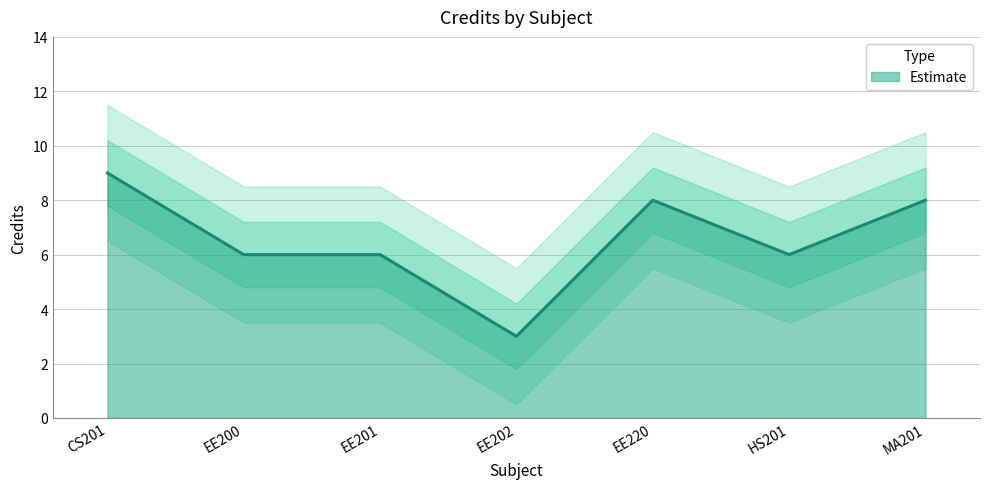

Rank the categories by value from highest to lowest.

CS201, EE220, MA201, EE200, EE201, HS201, EE202